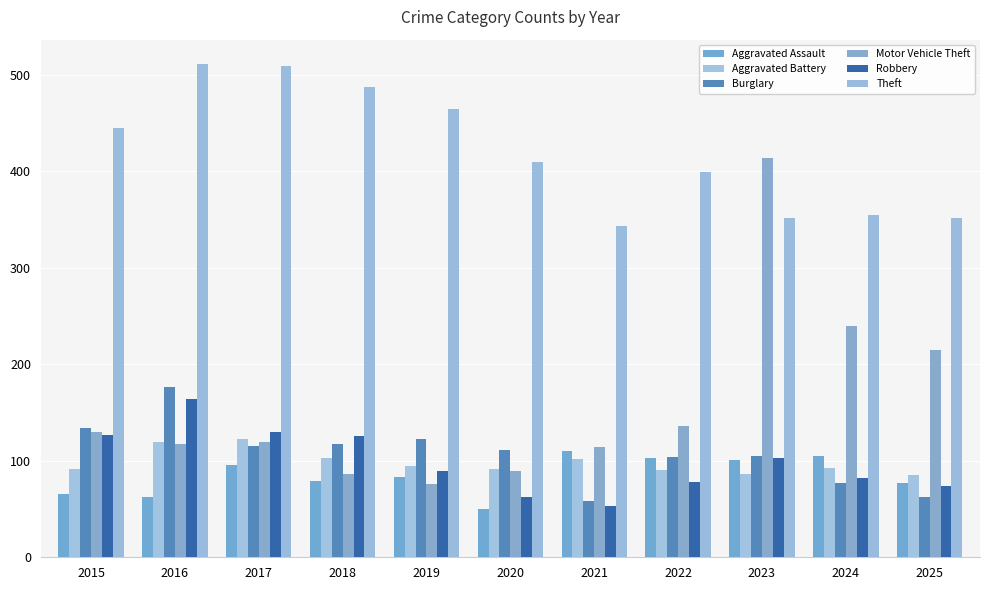

Reading left to right, list all the values displayed in this chart.

Aggravated Assault: 66	62	96	79	83	50	110	103	101	105	77
Aggravated Battery: 92	120	123	103	95	91	102	90	86	93	85
Burglary: 134	177	115	117	123	111	58	104	105	77	63
Motor Vehicle Theft: 130	117	119	86	76	89	114	136	414	240	215
Robbery: 127	164	130	126	89	63	53	78	103	82	74
Theft: 445	511	509	487	465	410	343	399	352	355	352